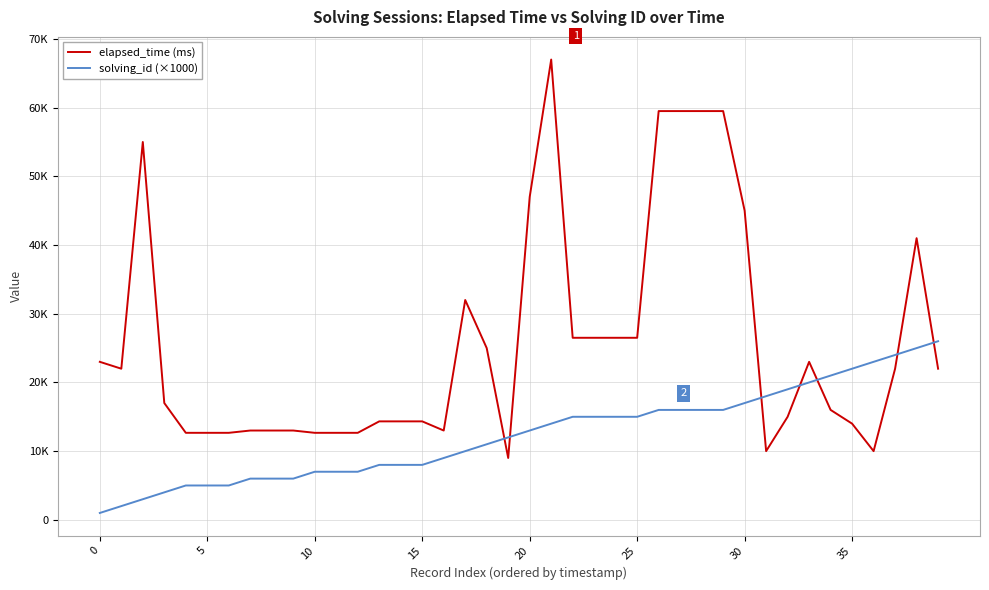

Does the chart have visible grid lines?

Yes